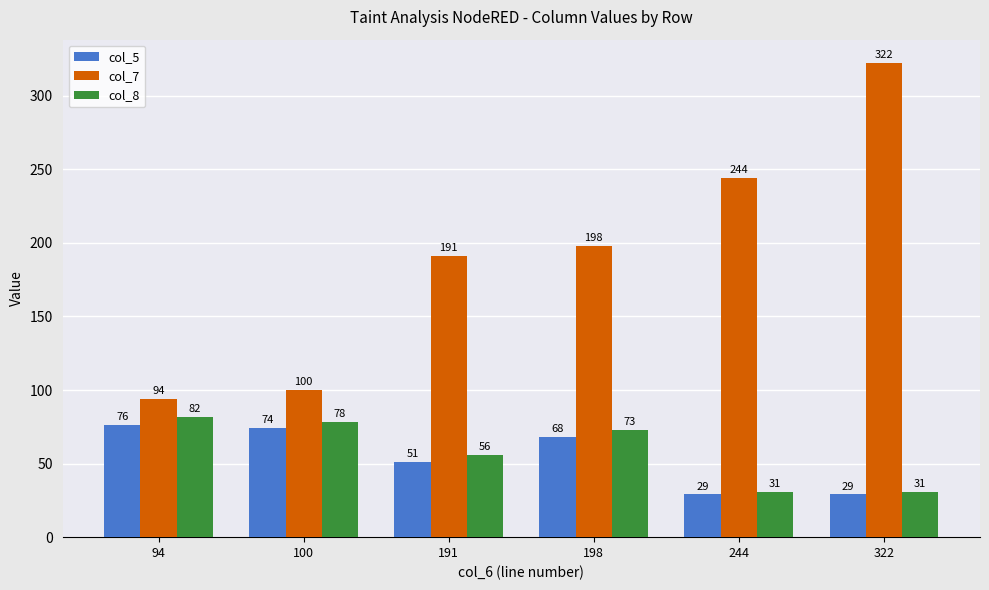

Read the col_7 value at 191, to the nearest 5.

190